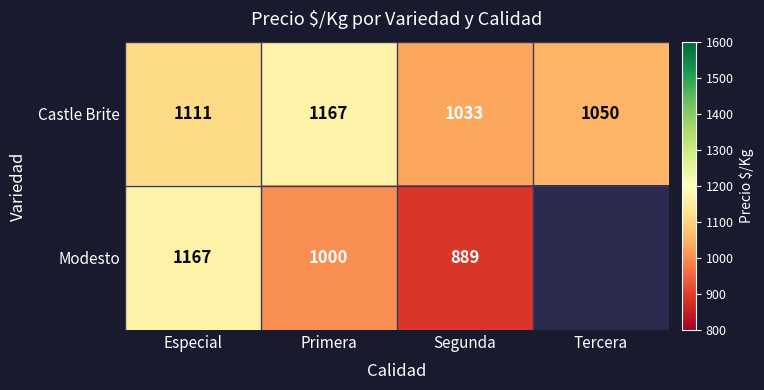

Is the value of Modesto at Primera greater than the value of Castle Brite at Primera?

No